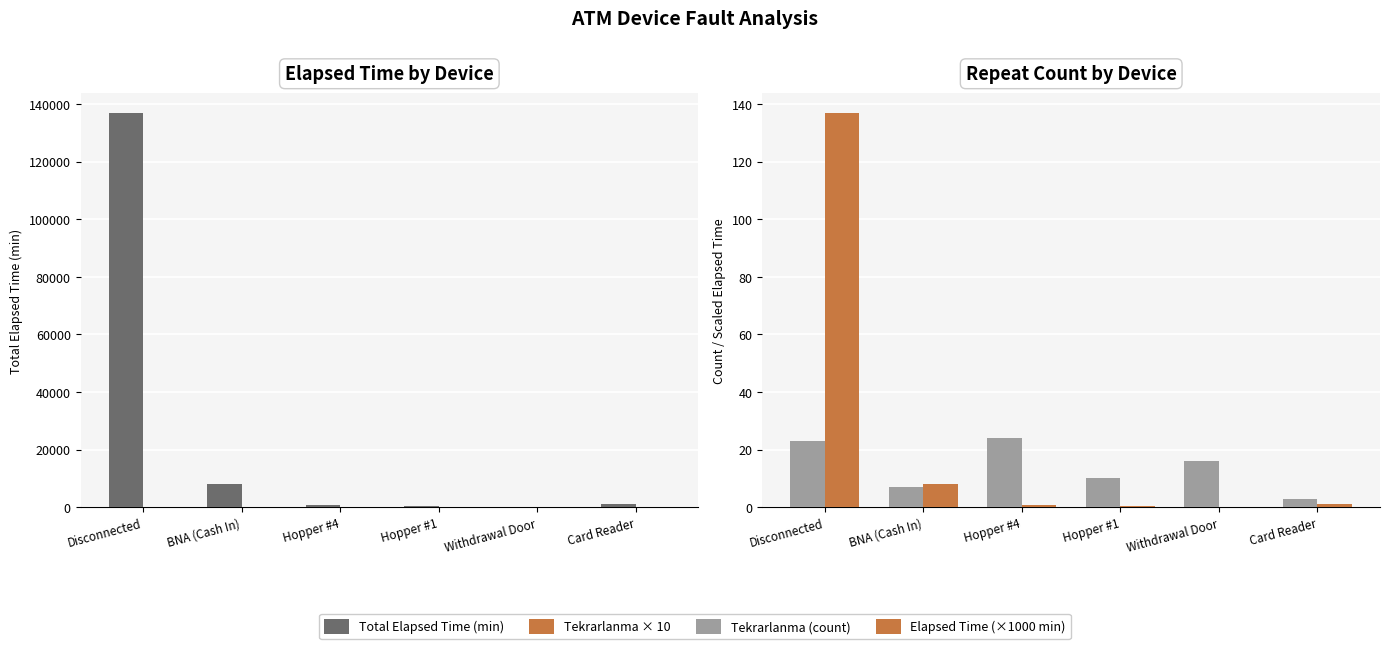

Count the number of data series in this chart.

4